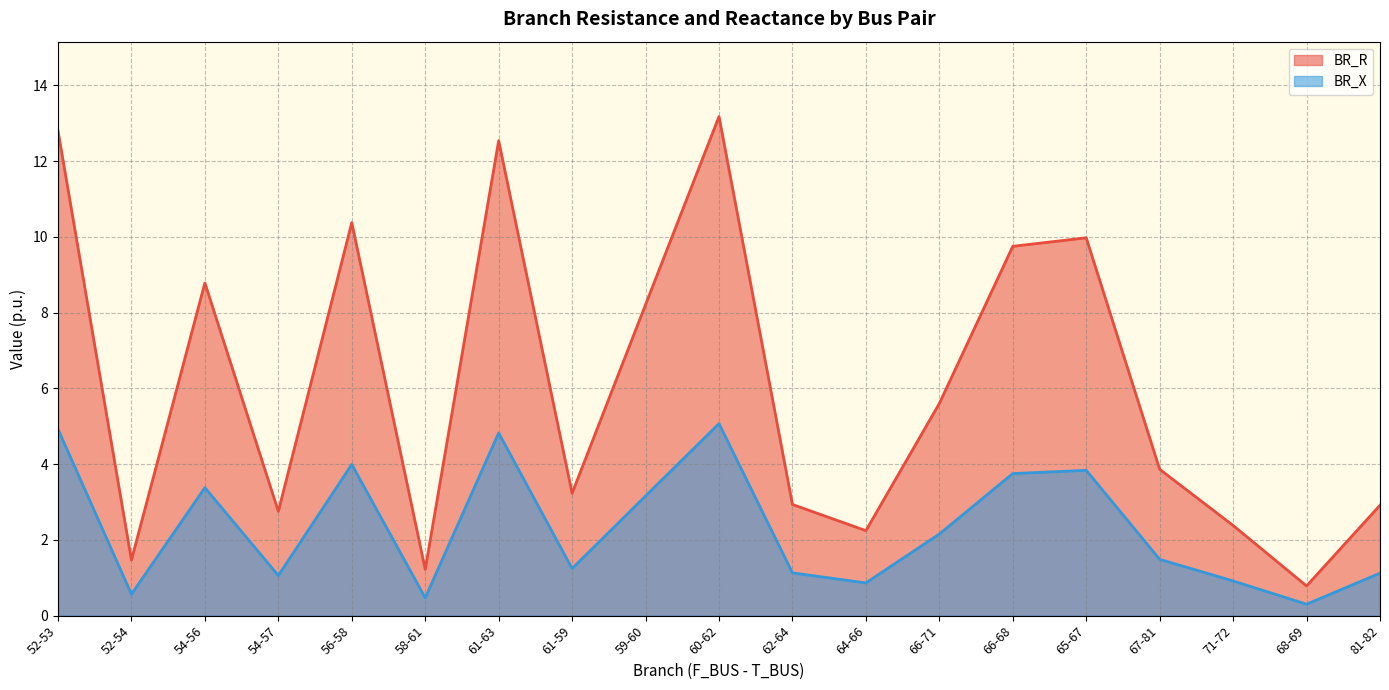

What is the sum of all BR_X values?

44.2